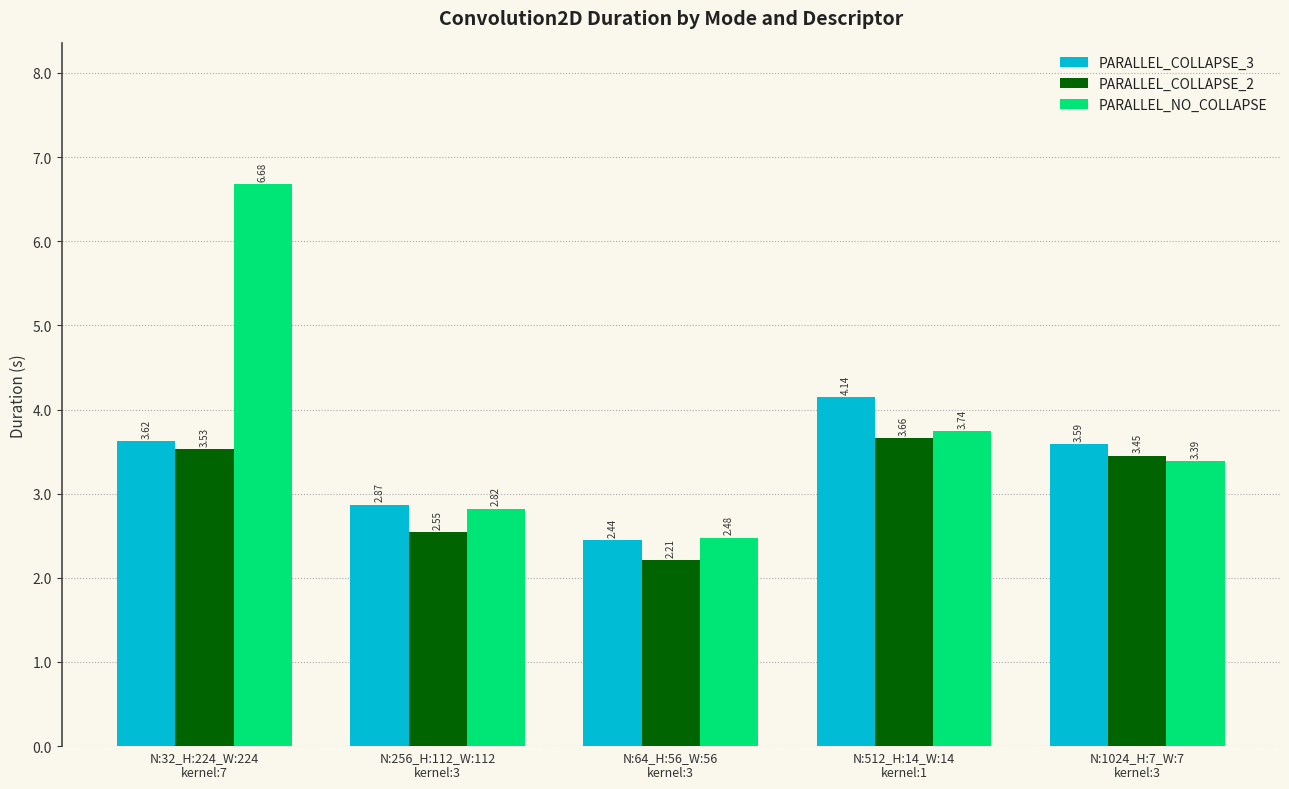

Count the number of data series in this chart.

3